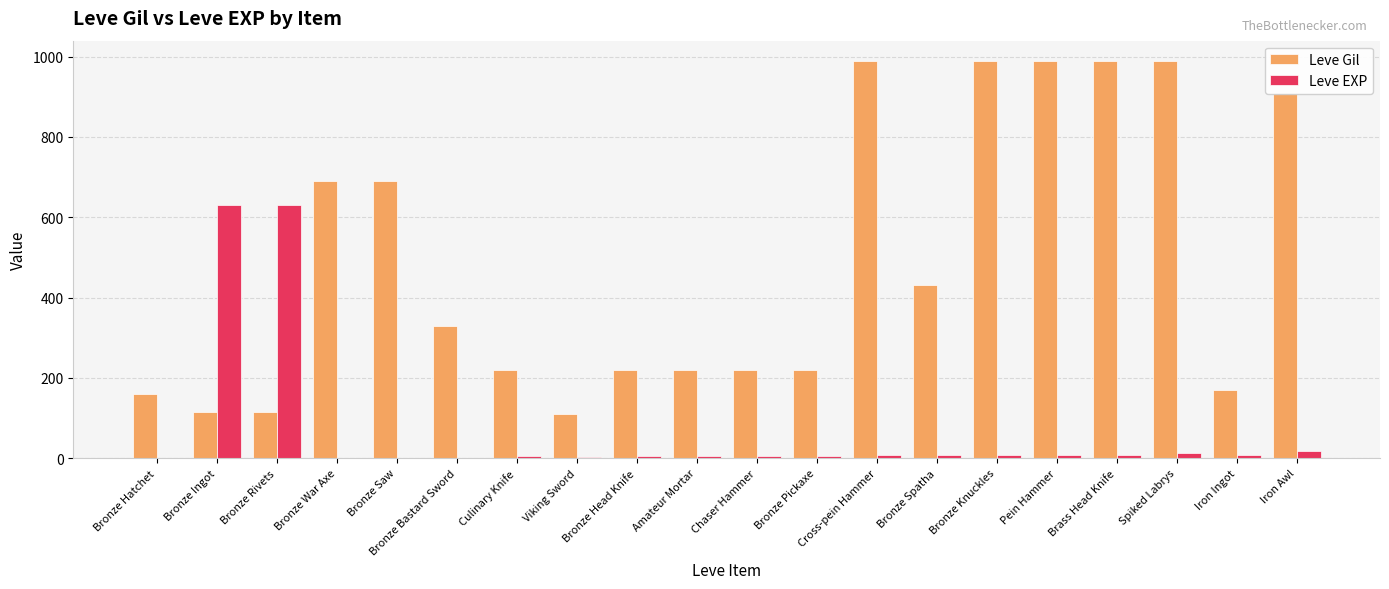

What is the sum of the Leve Gil values at Bronze Ingot and Bronze Rivets?

229